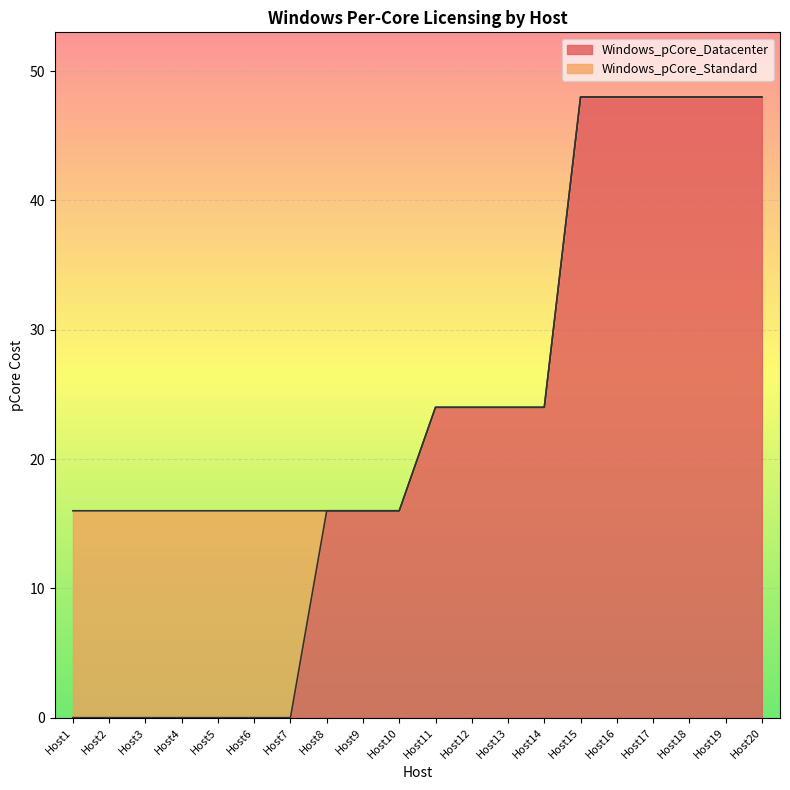

What is the value of the 10th point from the left?

16